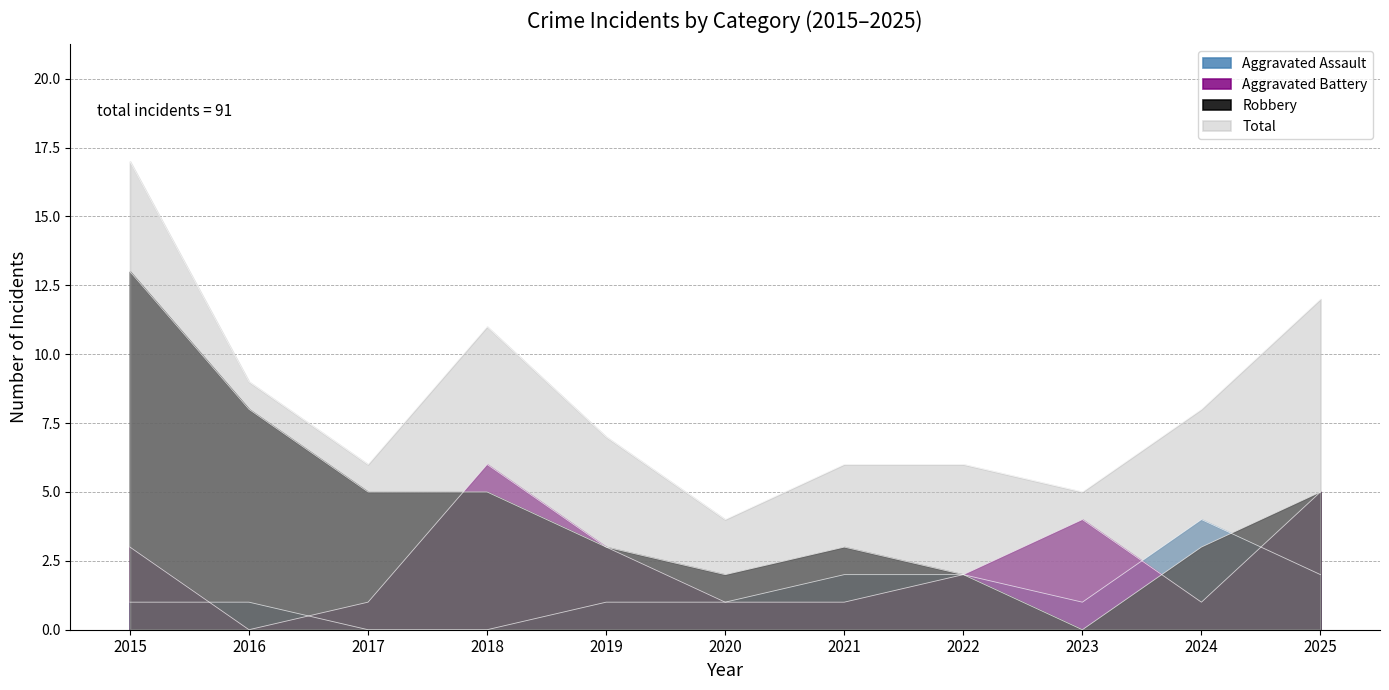

Where do Aggravated Battery and Aggravated Assault first cross each other?

2015 and 2016